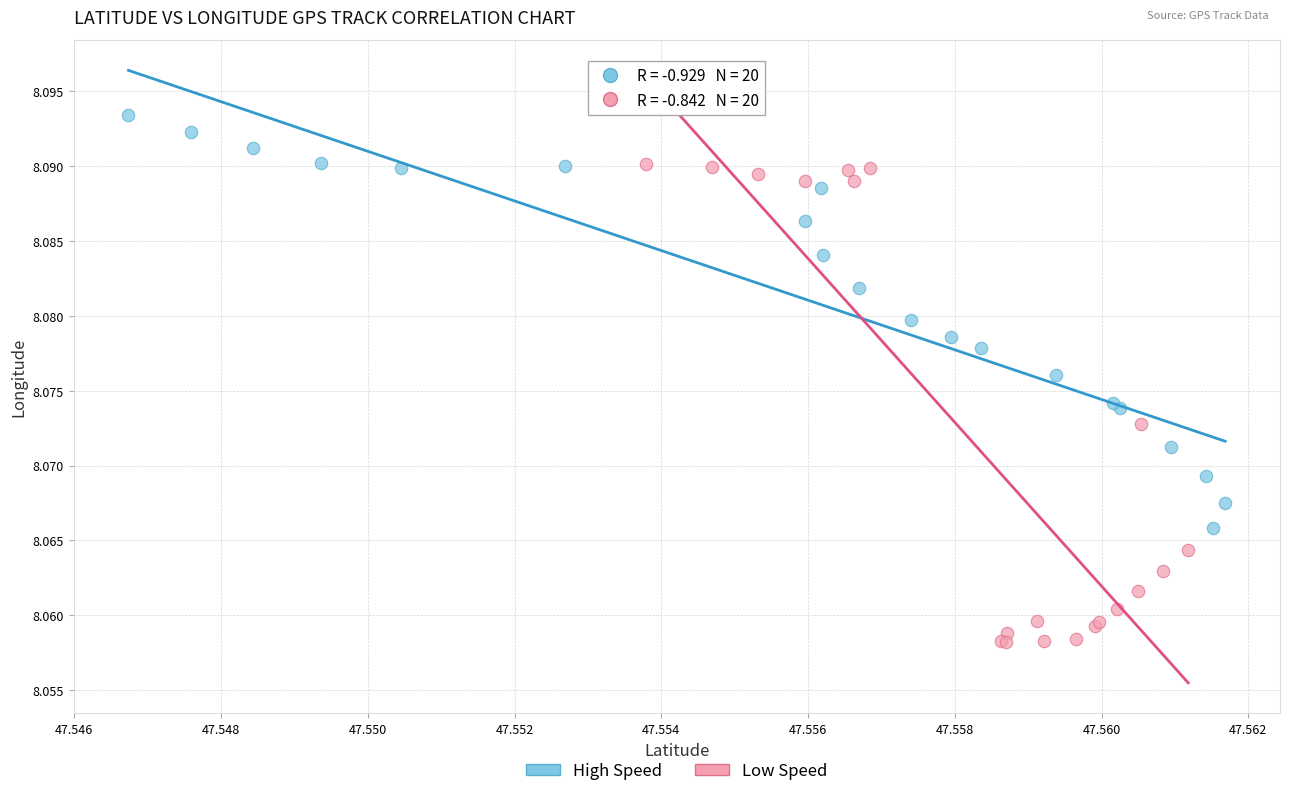

Which series has the largest Y range (max minus min)?

Low Speed